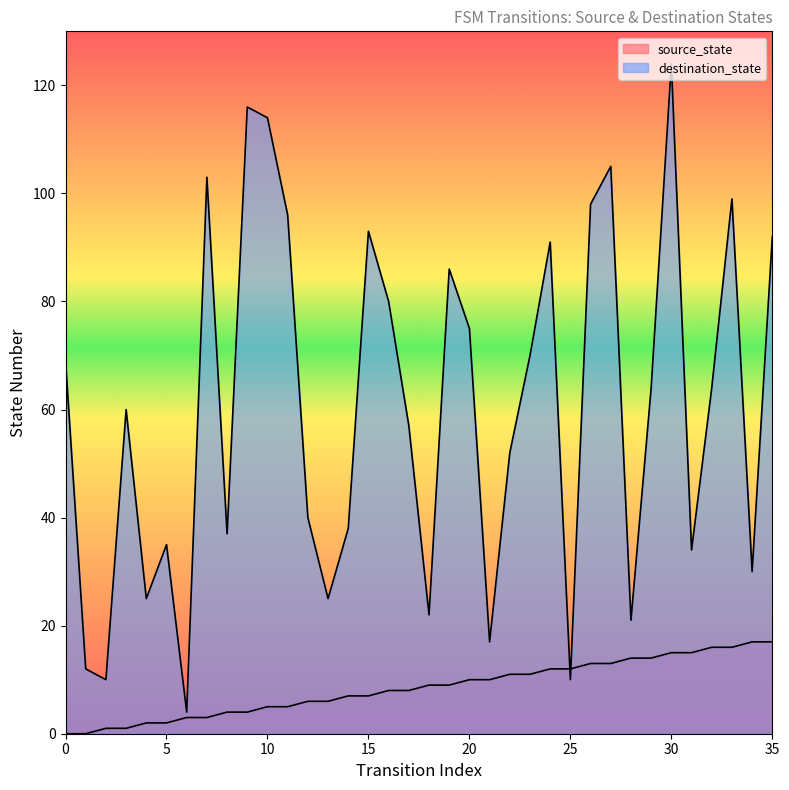

Reading left to right, what are all the values shown in this chart?

source_state: 0	0	1	1	2	2	3	3	4	4	5	5	6	6	7	7	8	8	9	9	10	10	11	11	12	12	13	13	14	14	15	15	16	16	17	17
destination_state: 69	12	10	60	25	35	4	103	37	116	114	96	40	25	38	93	80	57	22	86	75	17	52	70	91	10	98	105	21	64	124	34	64	99	30	92